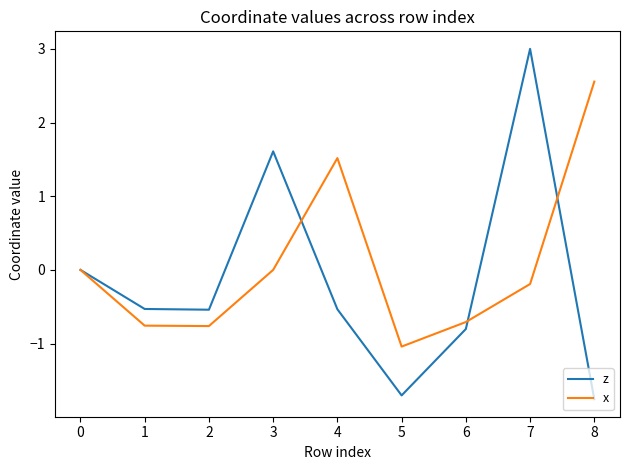

Which category has the highest value across all series?

7